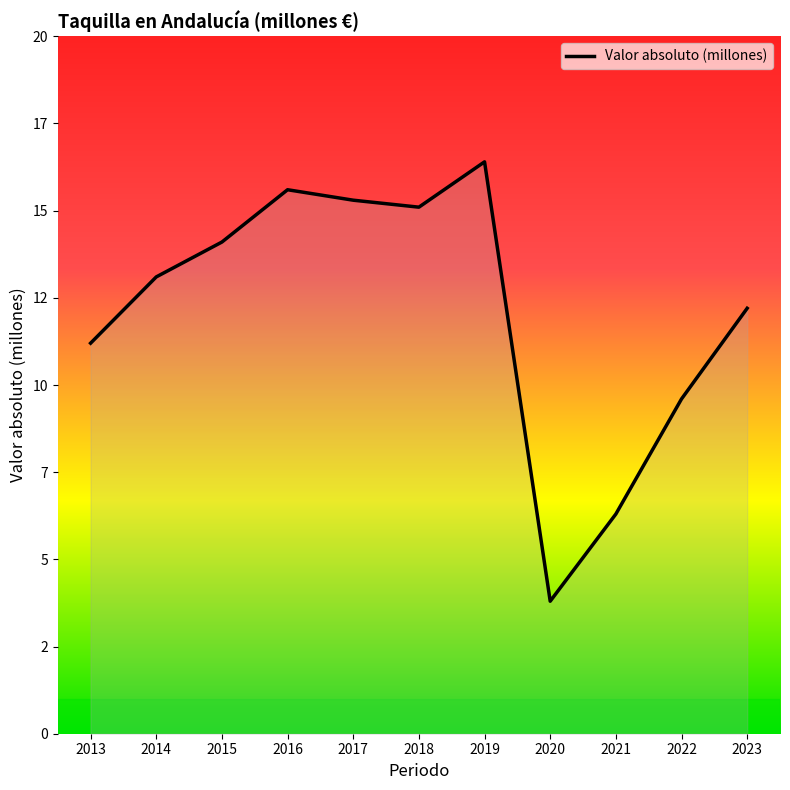

Reading left to right, extract all data points from this chart.

2013=11.2	2014=13.1	2015=14.1	2016=15.6	2017=15.3	2018=15.1	2019=16.4	2020=3.8	2021=6.3	2022=9.6	2023=12.2